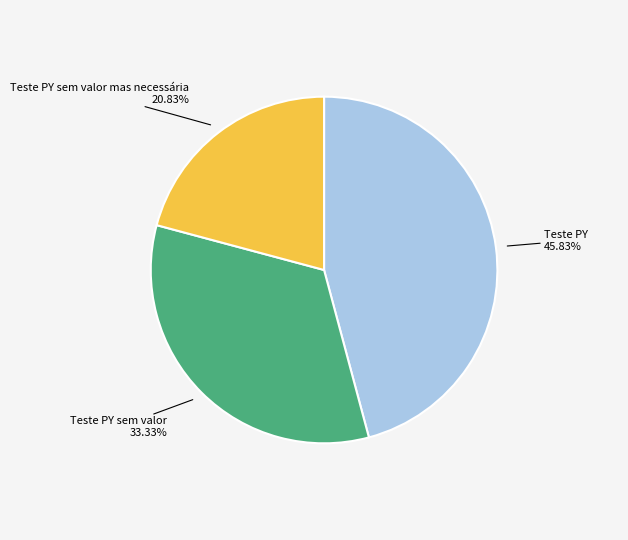

Which category has the biggest portion of the pie?

Teste PY